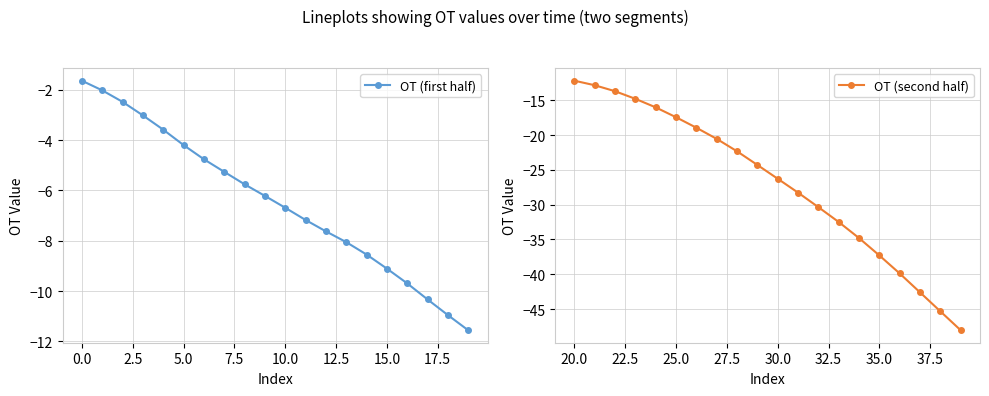

List the series in order of their overall mean, lowest first.

OT (second half), OT (first half)